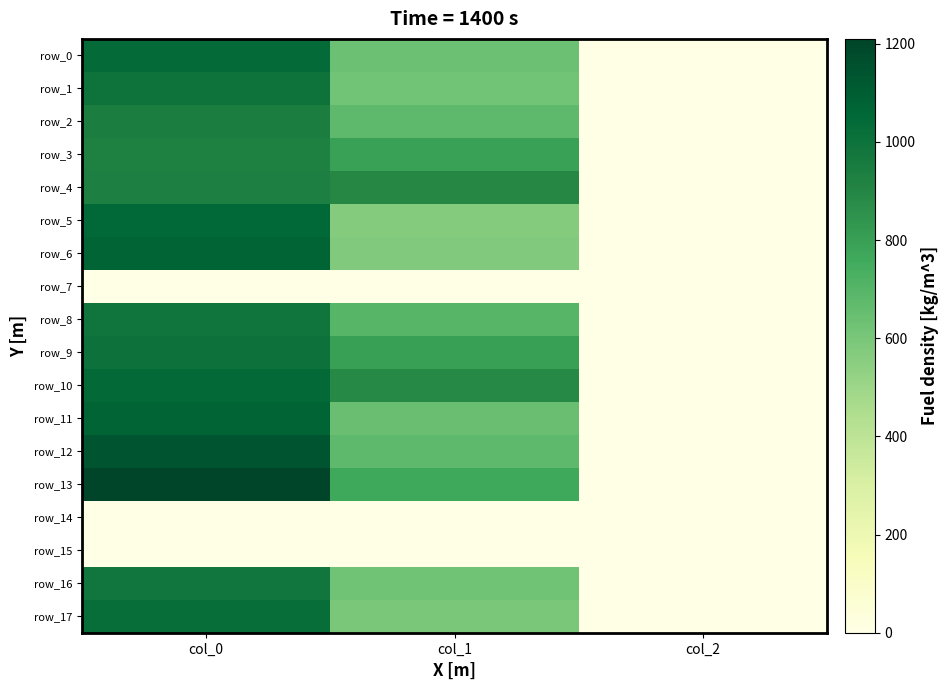

The value of row_9 at col_2 is 3.4. True or false?

False